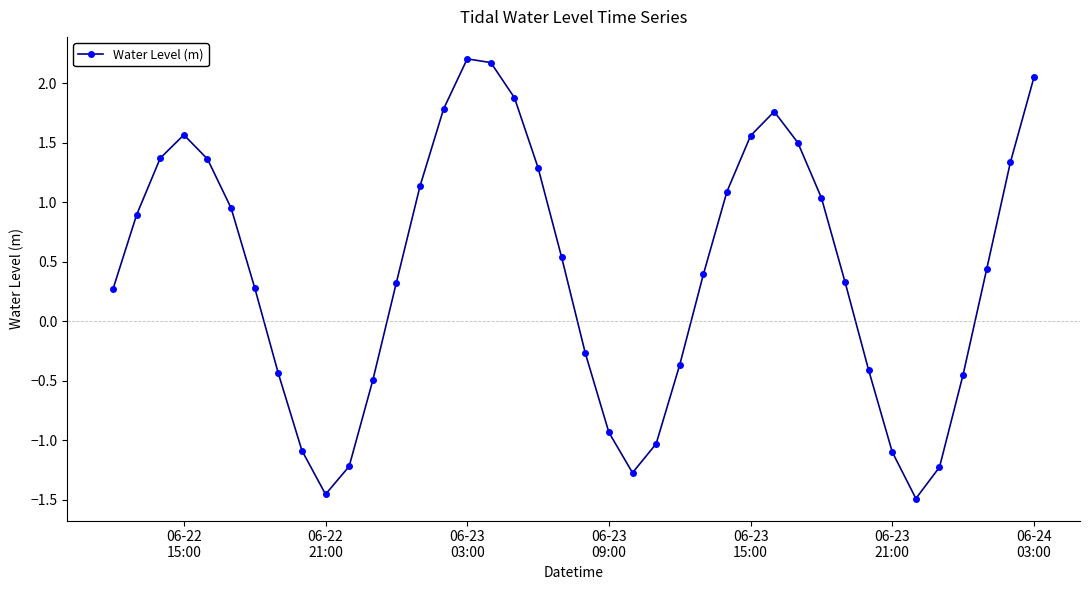

What is the maximum value shown in the chart?

2.2